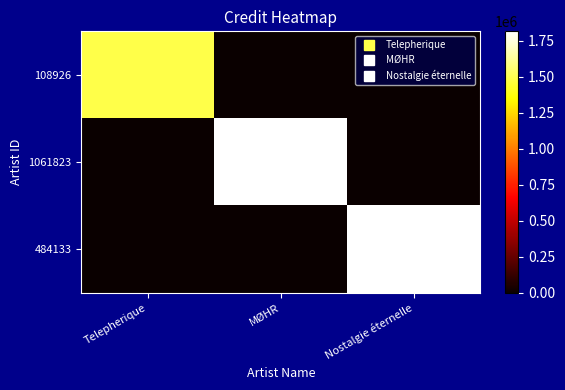

What is the total value across all series at Telepherique?

1488246